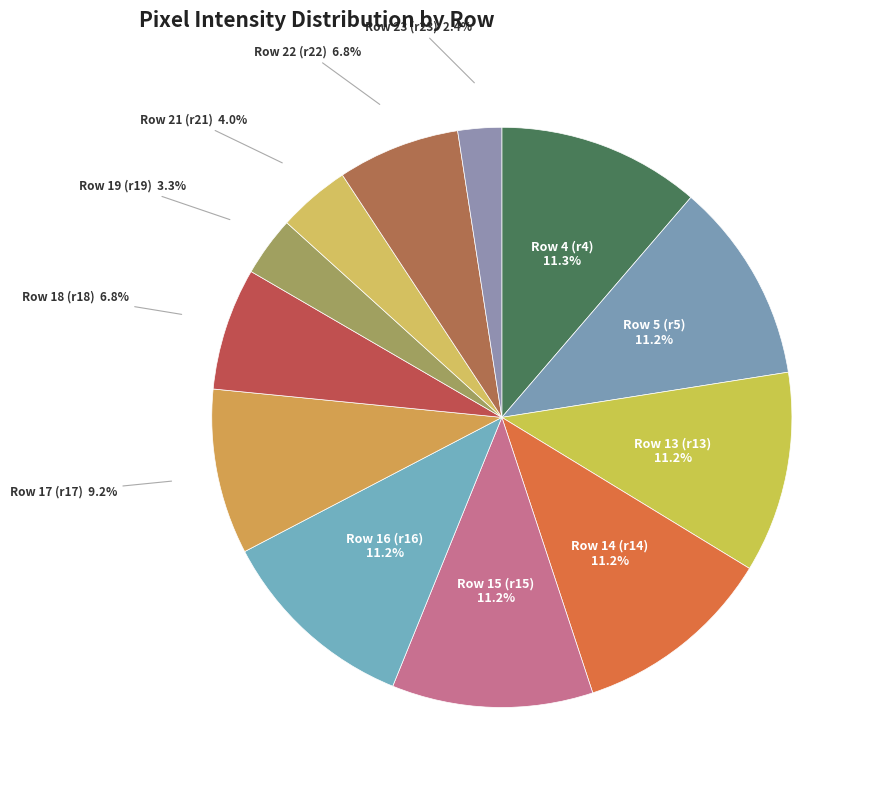

Does any single category account for the majority?

No